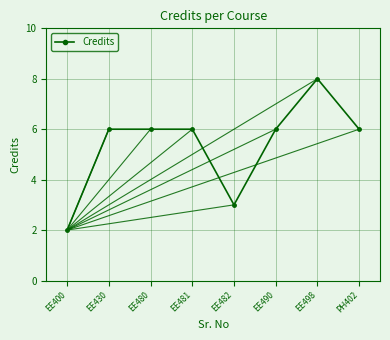

True or false: the data shows 8 at EE498.

True